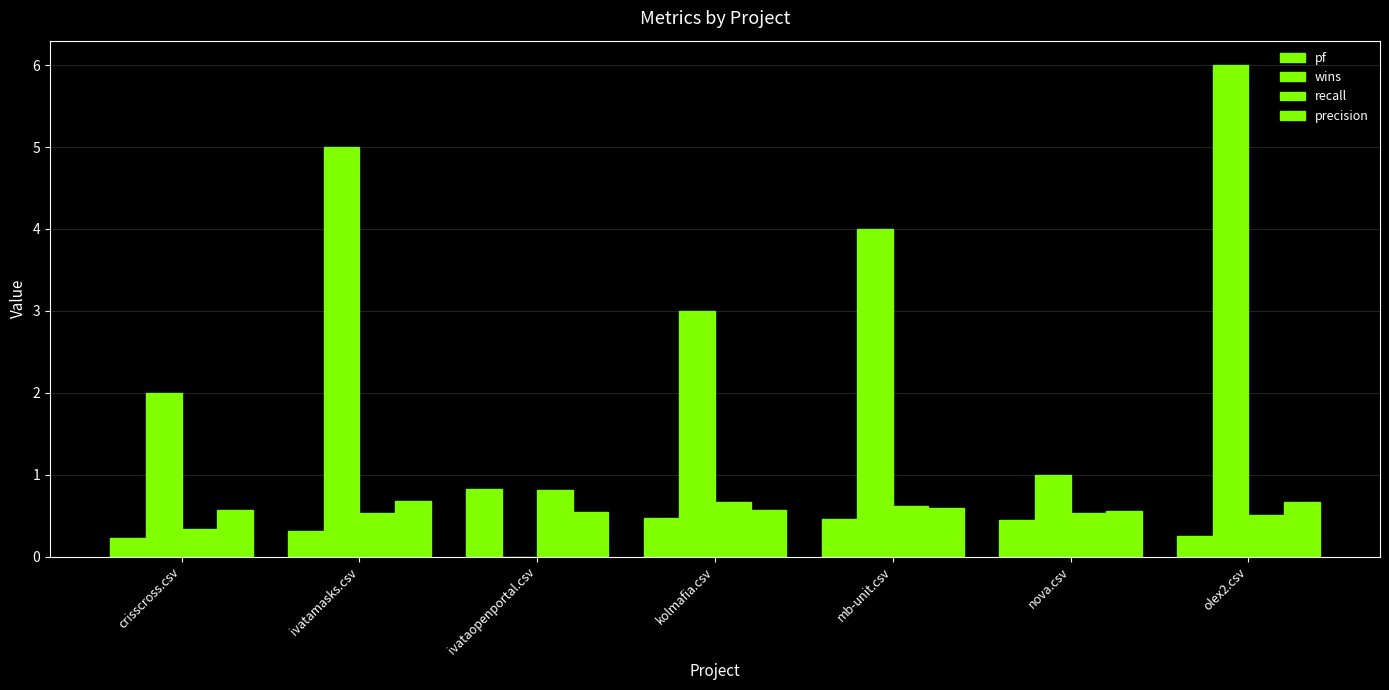

Which series has the largest range (max minus min)?

wins